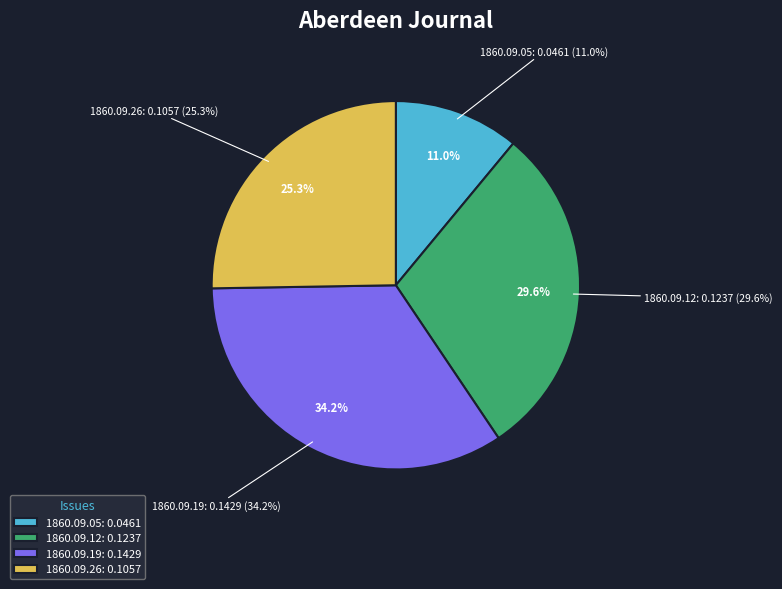

True or false: 1860.09.05_AberdeenJournal accounts for 3% of the total.

False